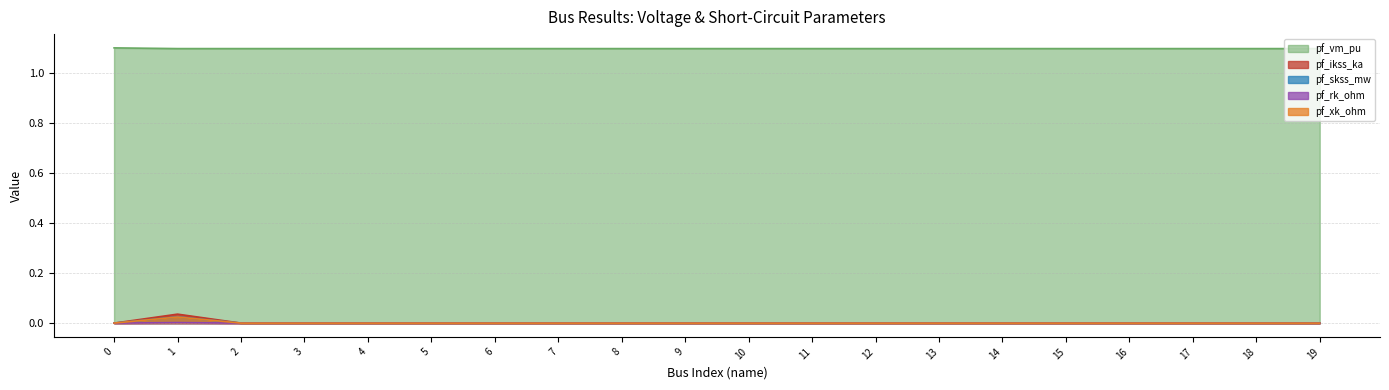

Which category has the highest value in the pf_xk_ohm series?

1